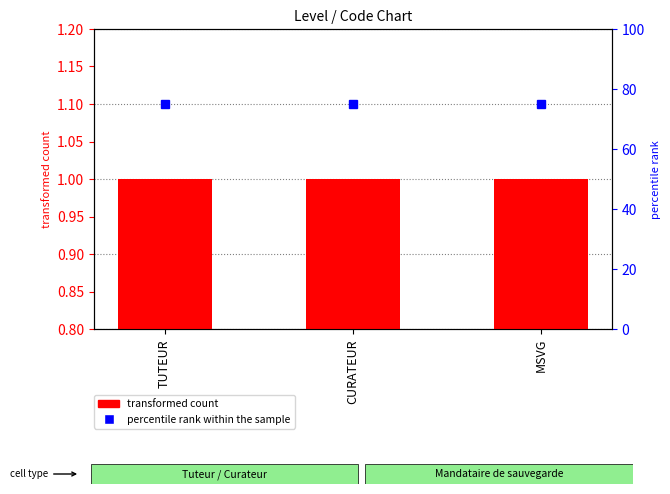

What is the spread (max minus min) of values at CURATEUR?

74